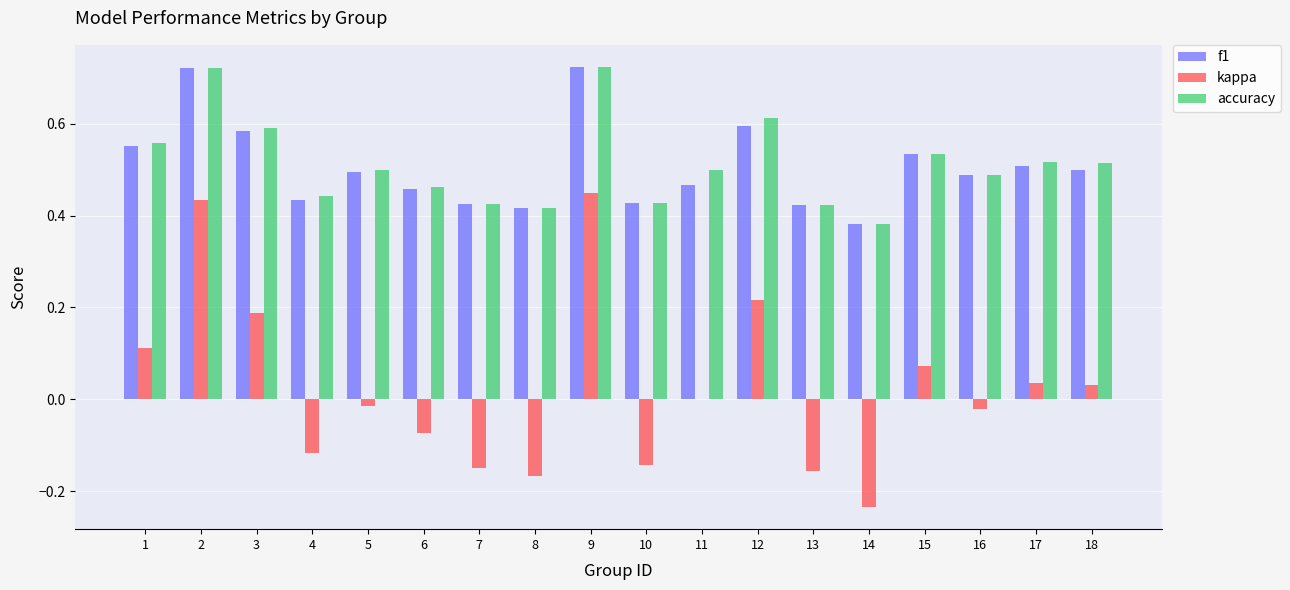

How many groups of bars are there?

18